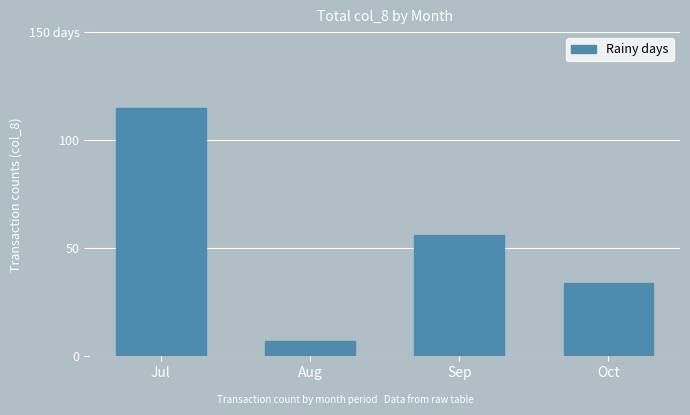

At which category does the chart reach its minimum across all series?

Aug